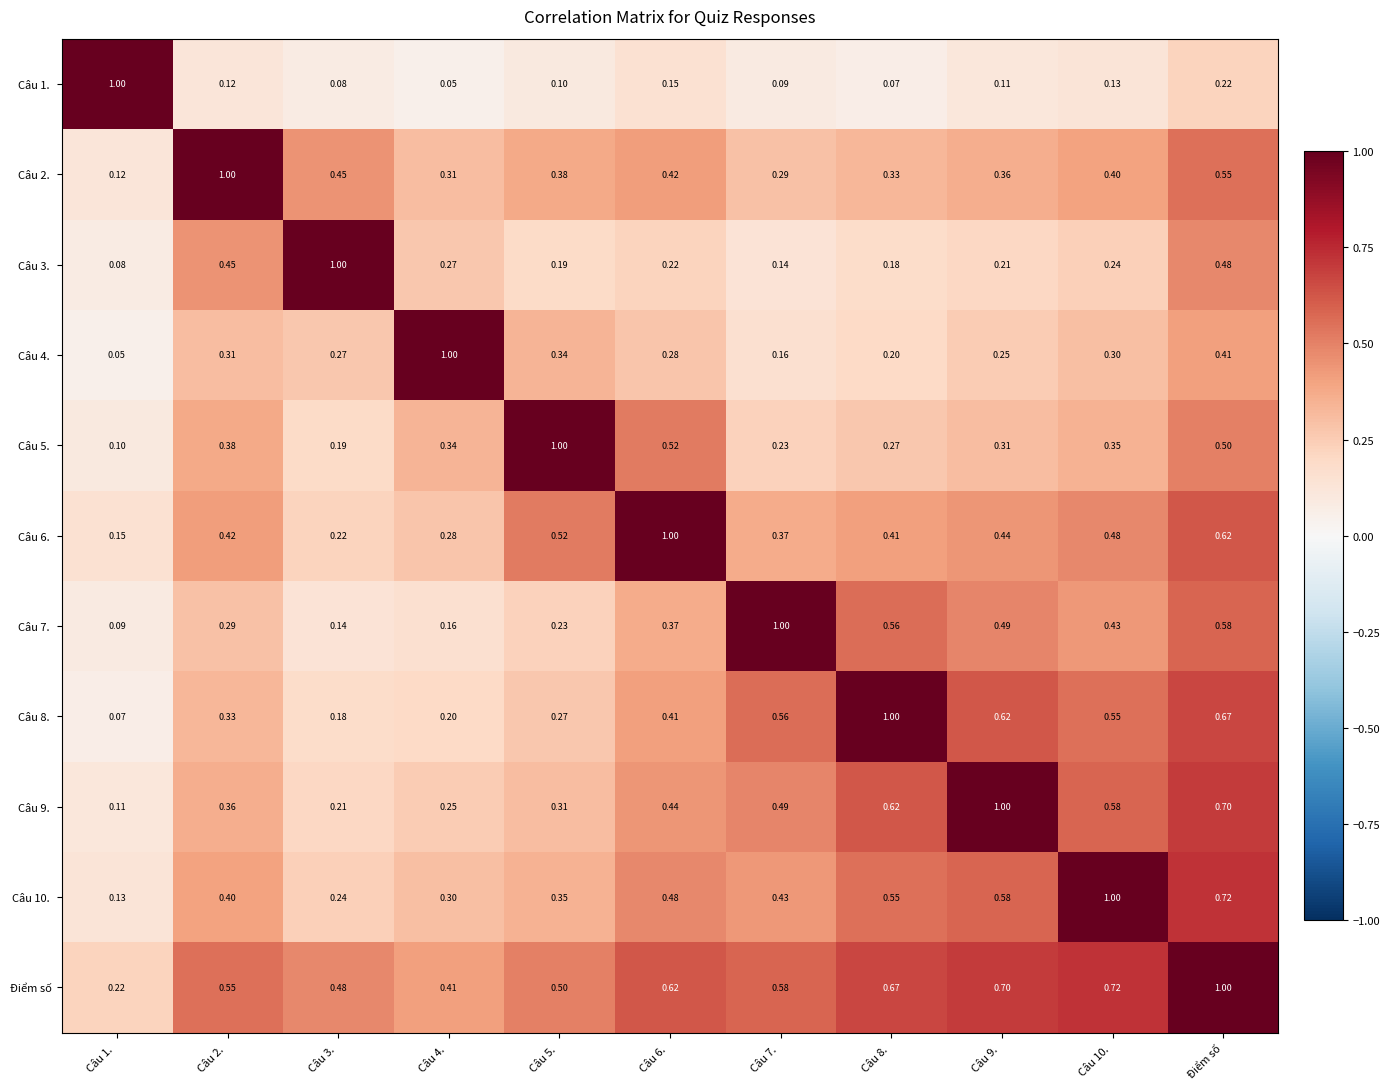

At which category is the sum across all series the highest?

Điểm số